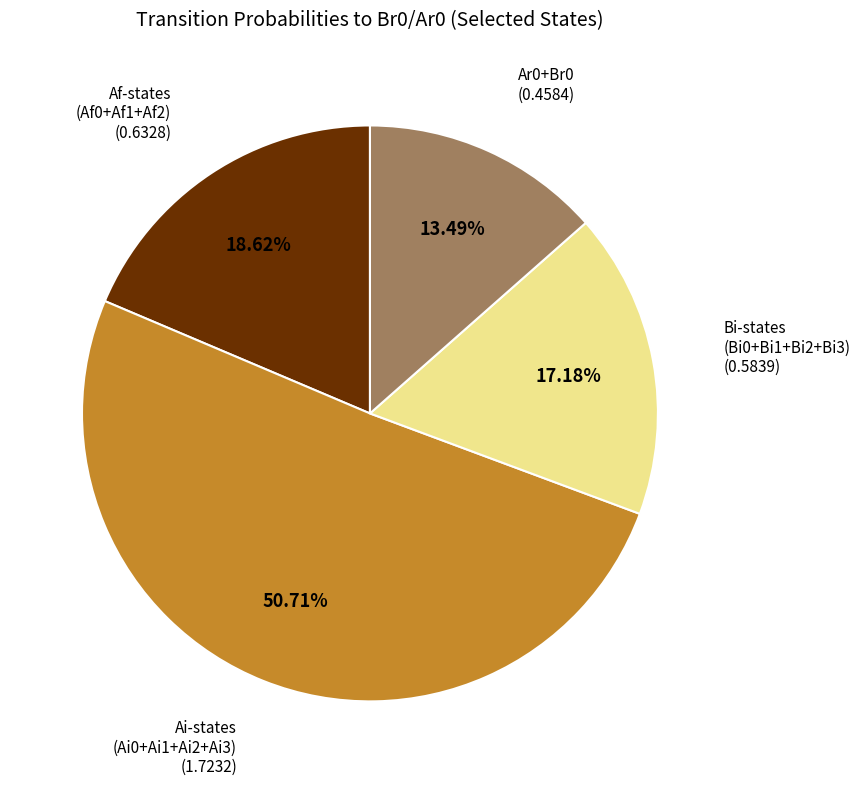

Count the number of slices in the pie.

4